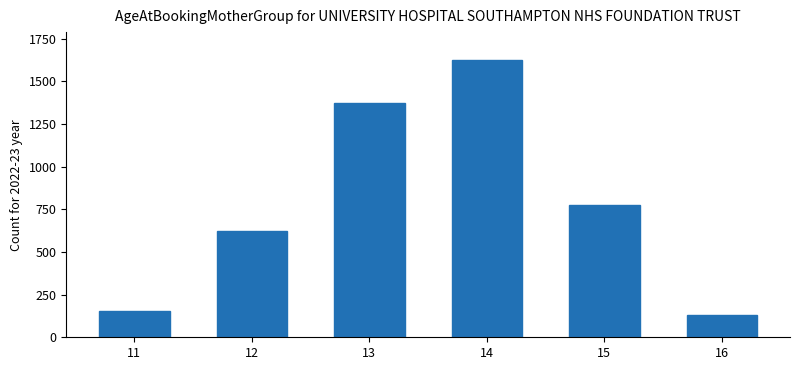

How many bars are there in total?

6